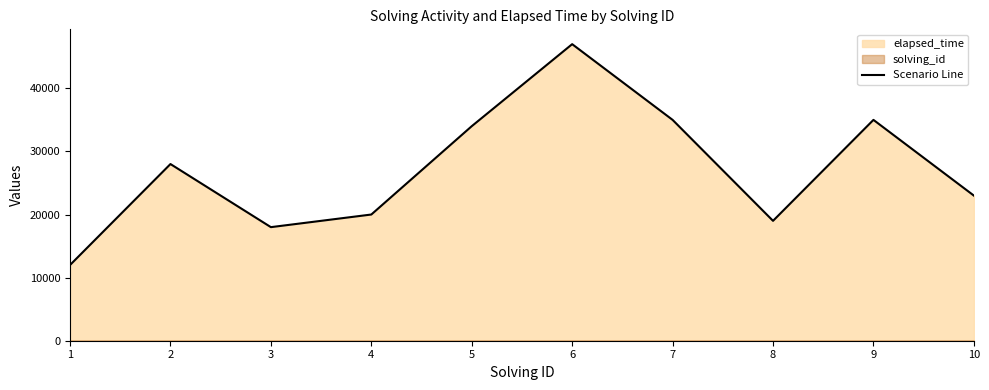

Rank the categories by value from highest to lowest.

6, 7, 9, 5, 2, 10, 4, 8, 3, 1